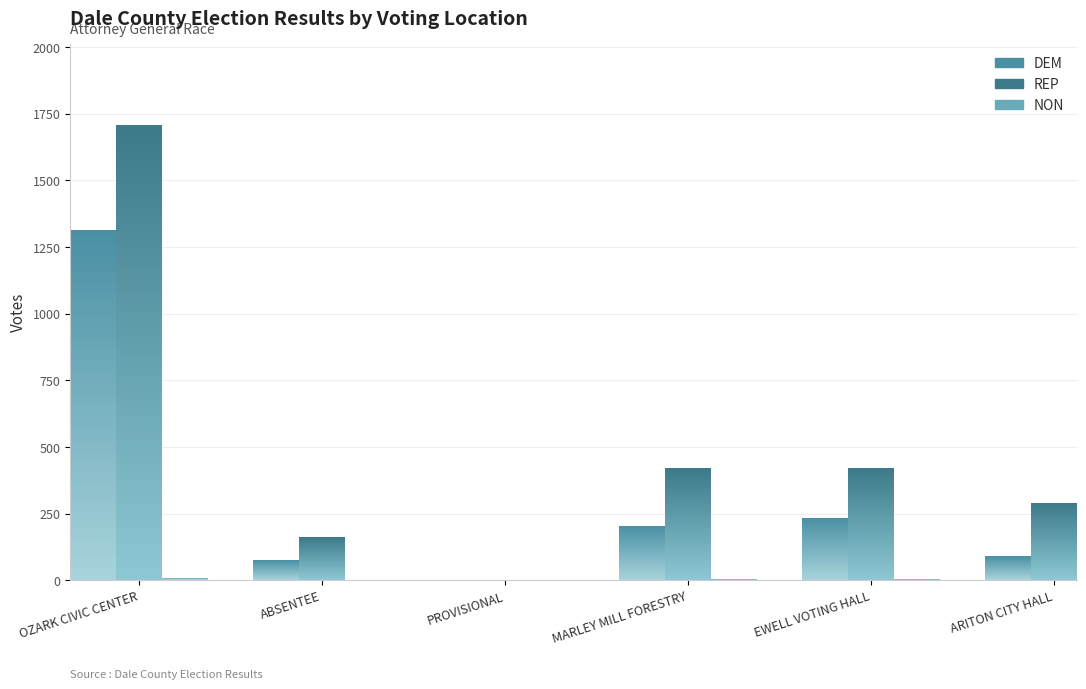

Rank the series by their average value, from highest to lowest.

REP, DEM, NON